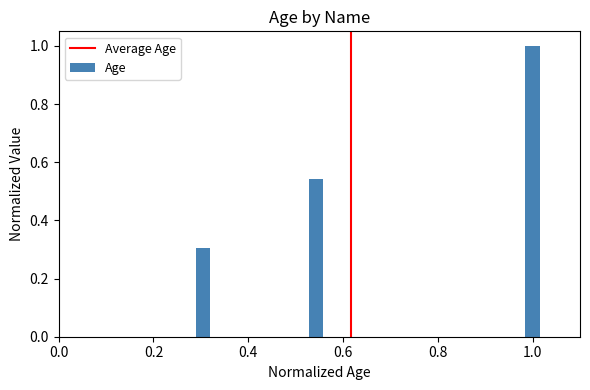

What is the sum of all values?

1.8